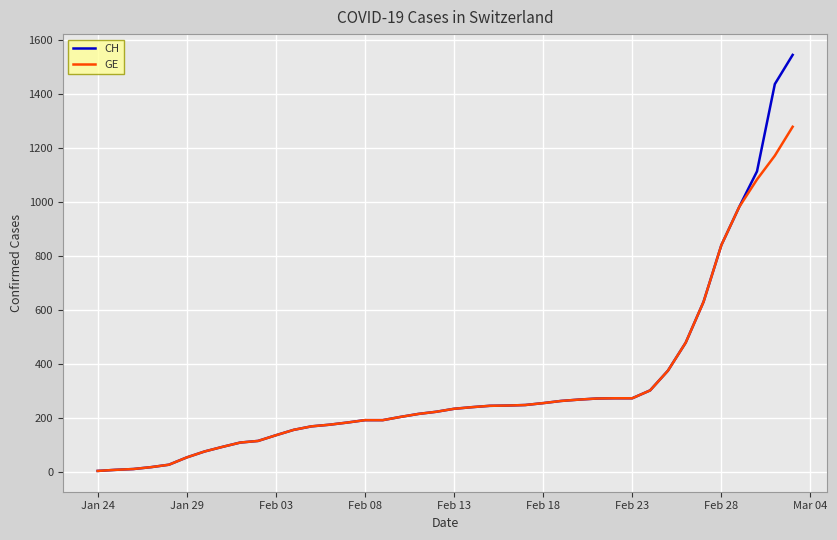

What is the highest value of the CH series?

1544